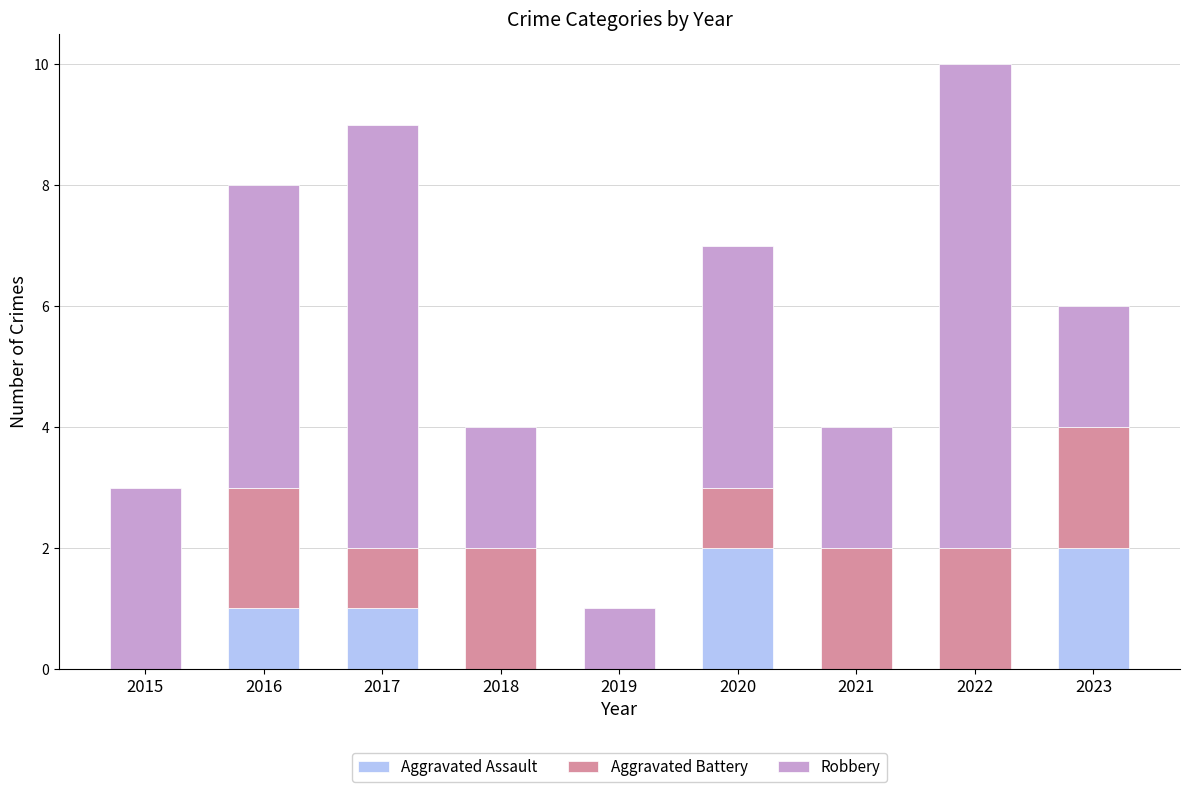

Is it true that Aggravated Assault equals 0 at 2018?

True